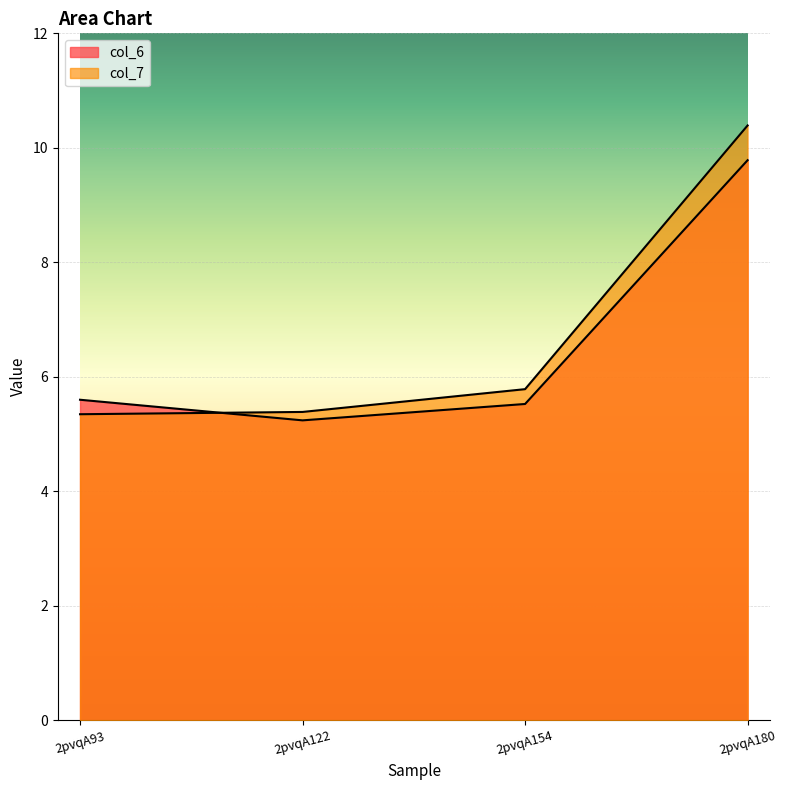

Where do col_7 and col_6 first cross each other?

2pvqA93 and 2pvqA122